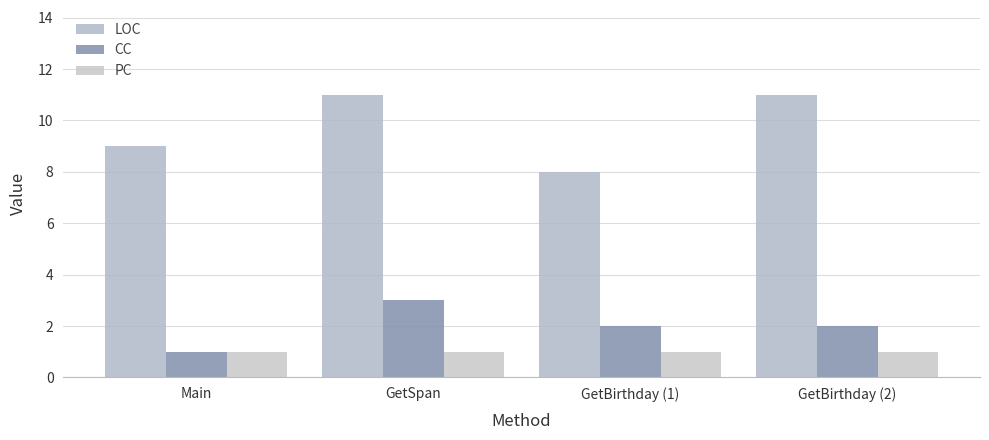

At how many categories does at least one series exceed 3?

4